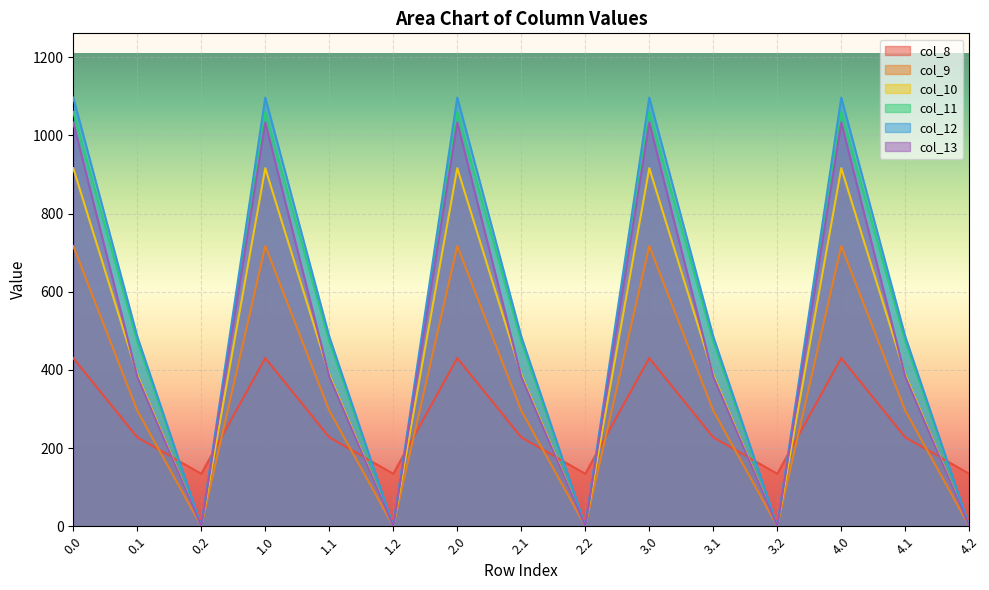

The value of col_11 at 0.1 is 471.7. True or false?

True